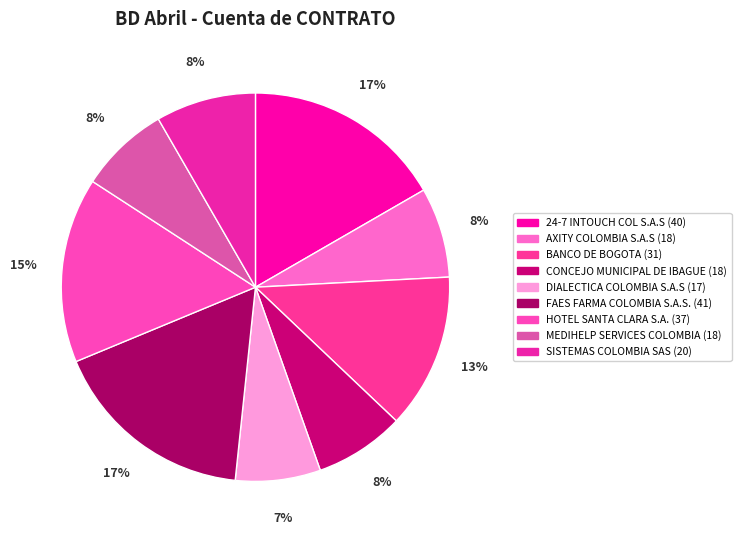

How much of the chart is everything except BANCO DE BOGOTA?

87.1%